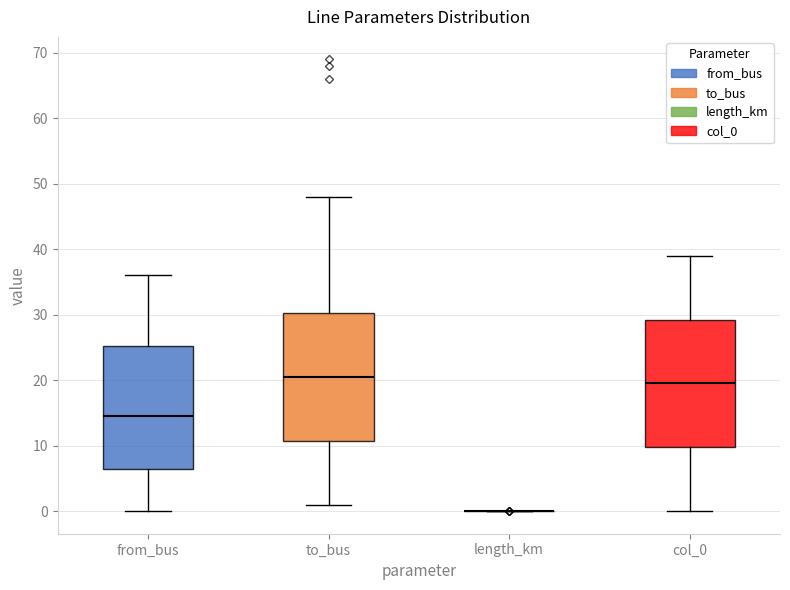

Where is the upper edge of the box for to_bus on the y-axis? The values are not printed on the chart, so give them approximately, as read against the axis.

30